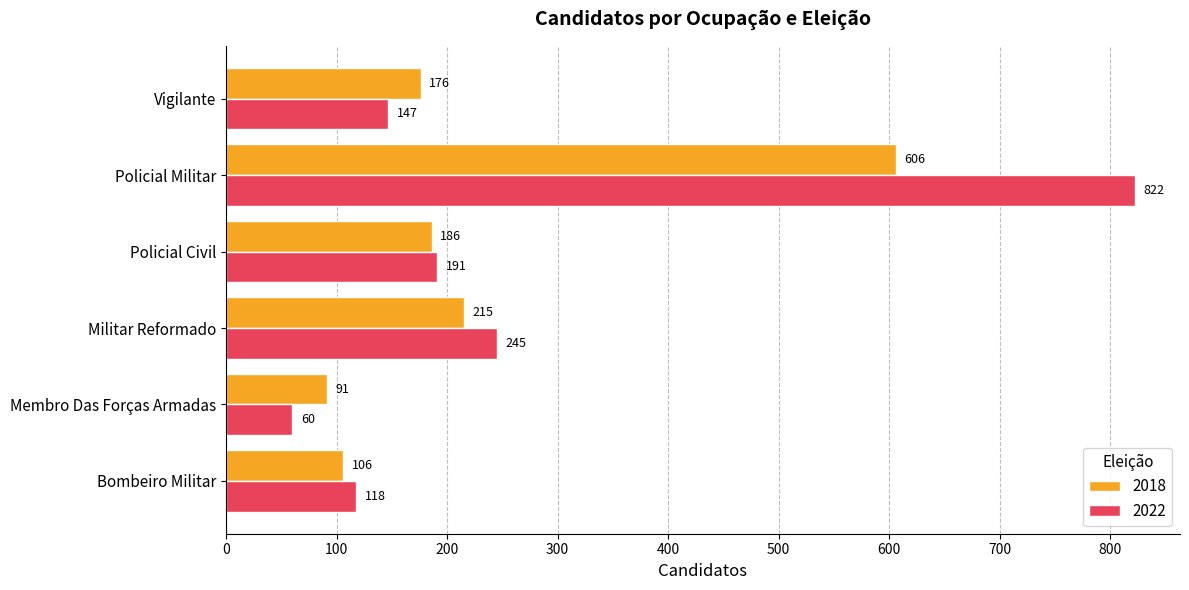

At how many categories does at least one series exceed 809?

1